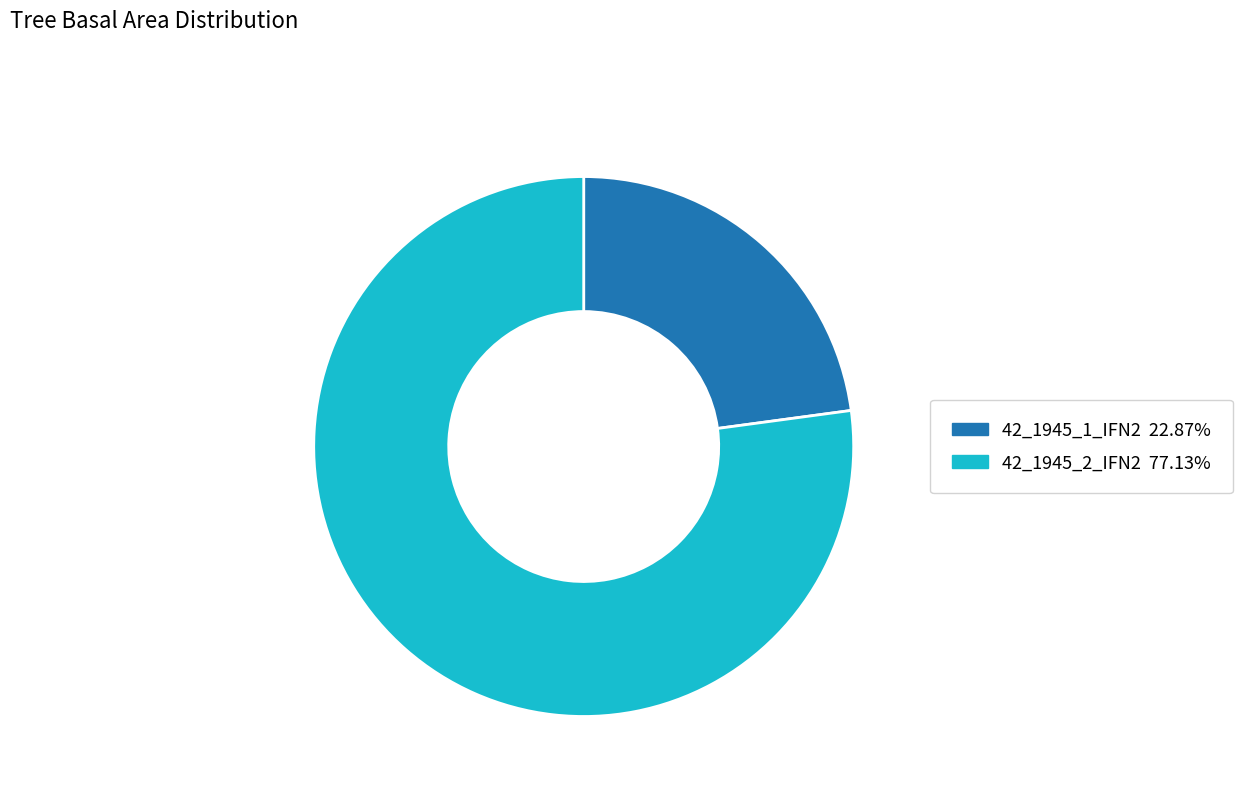

Combined, do 42_1945_1_IFN2 22.87% and 42_1945_2_IFN2 77.13% account for over 50%?

Yes